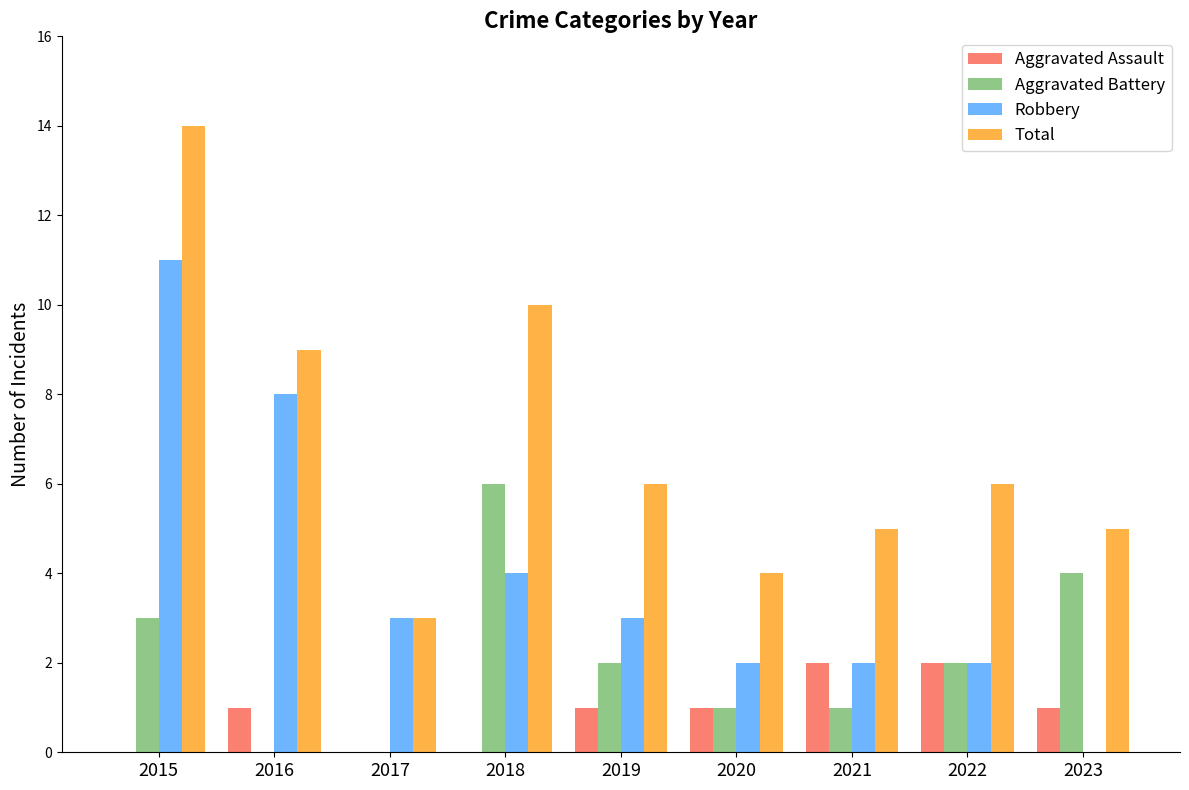

At which category is the sum across all series the highest?

2015